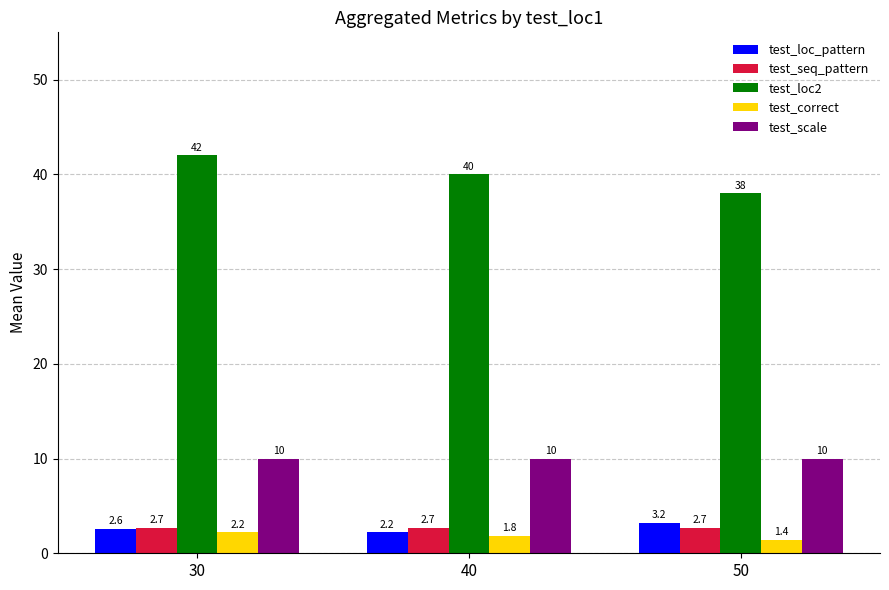

At 40, list the series in order from largest to smallest.

test_loc2, test_scale, test_seq_pattern, test_loc_pattern, test_correct